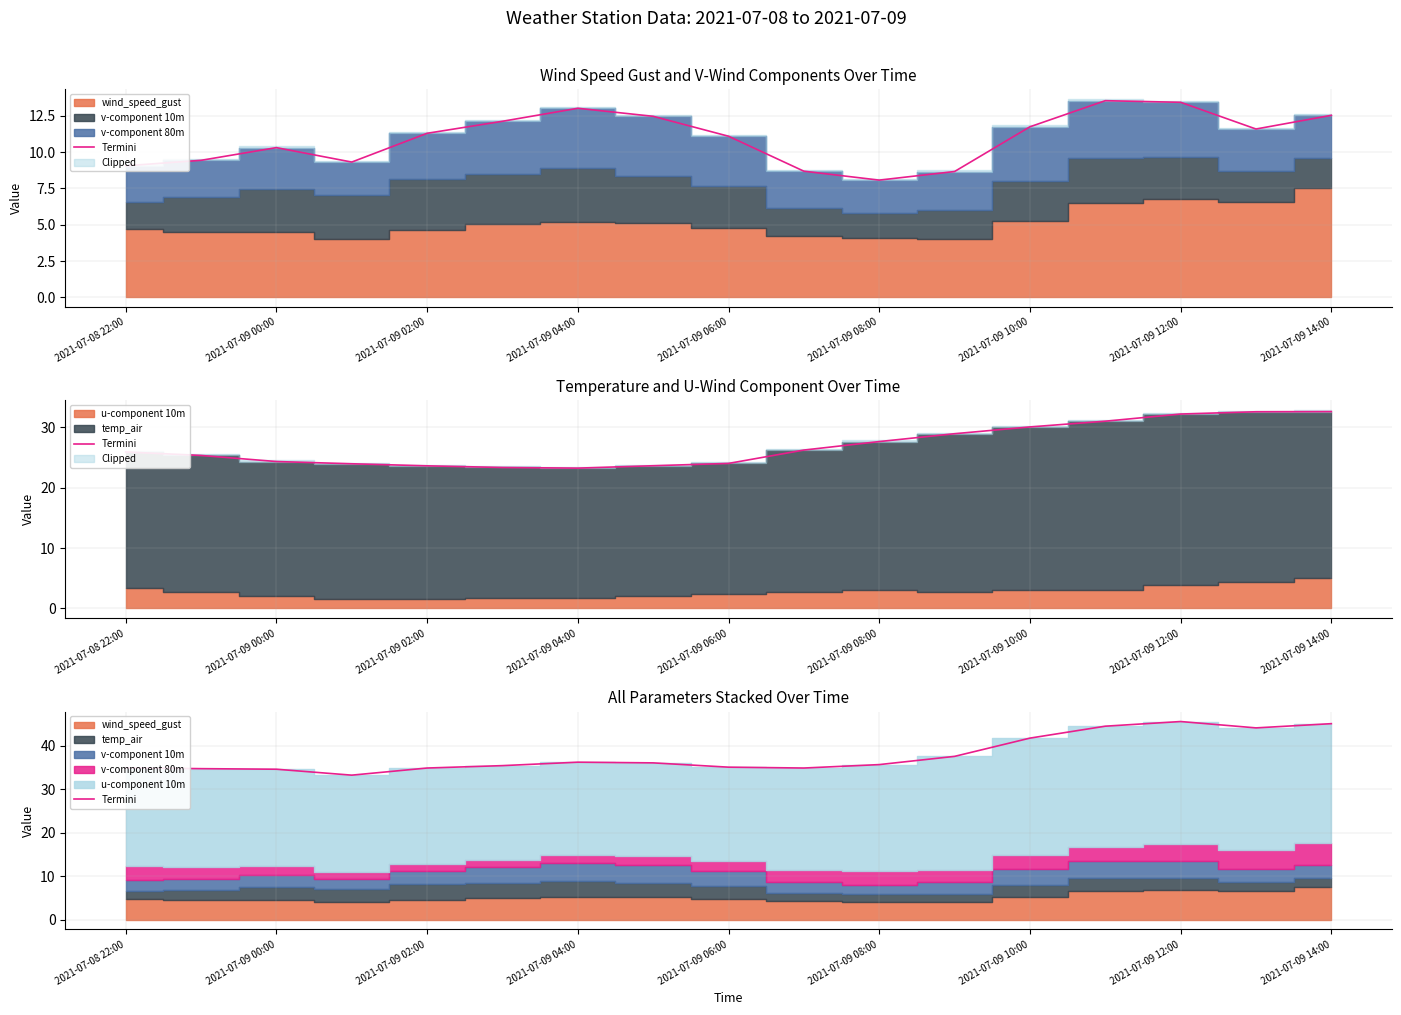

What is the difference between the maximum and minimum values?

12.4